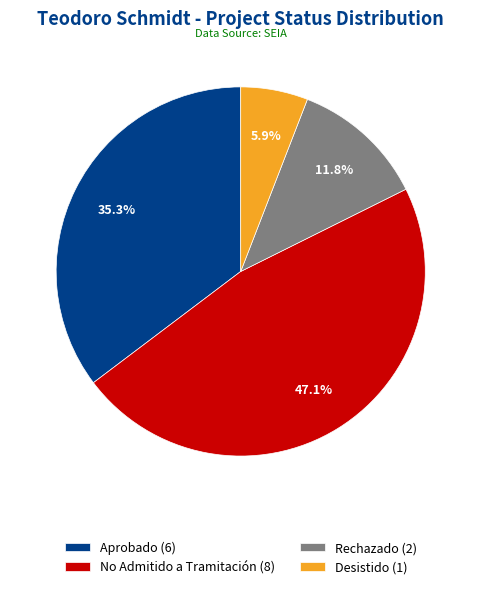

Which has a higher value, Desistido (1) or No Admitido a Tramitación (8)?

No Admitido a Tramitación (8)